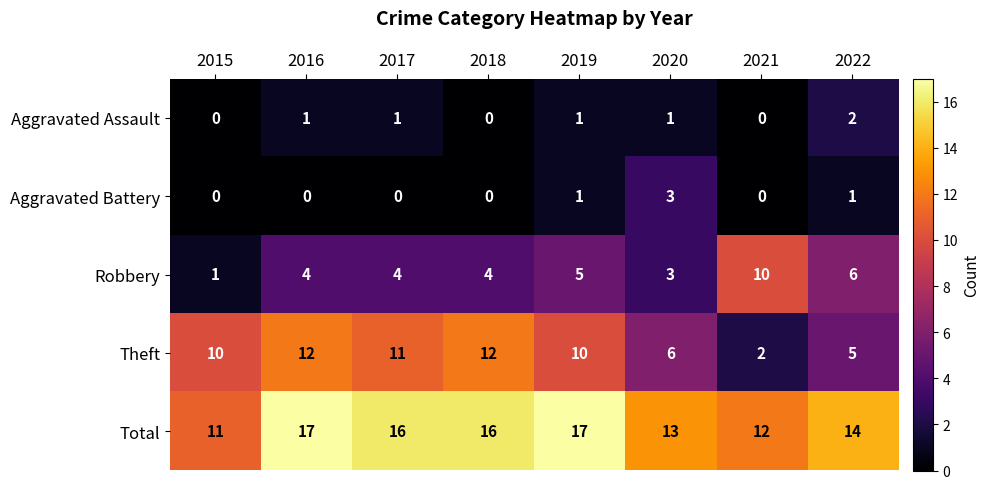

What is the difference between the maximum and minimum values in the Theft series?

10